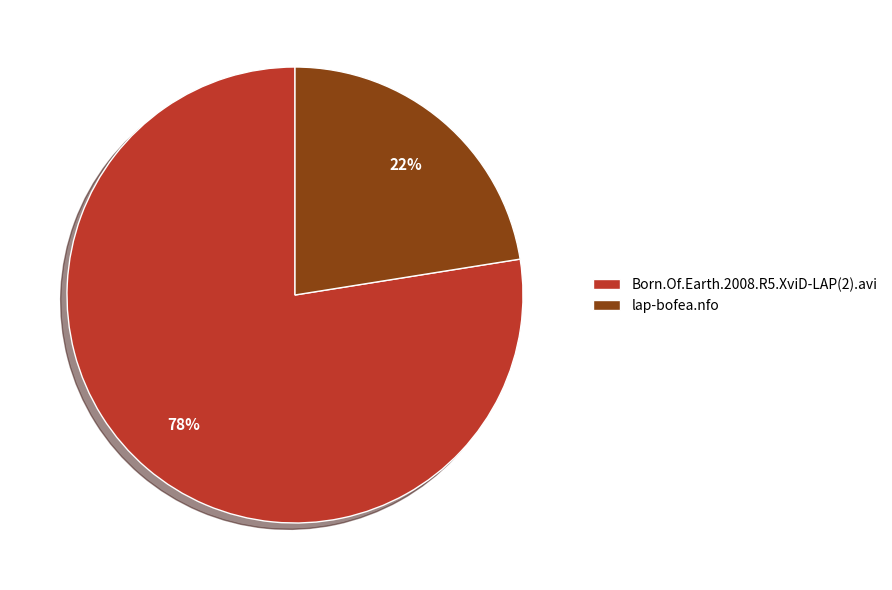

How many slices are in this pie chart?

2